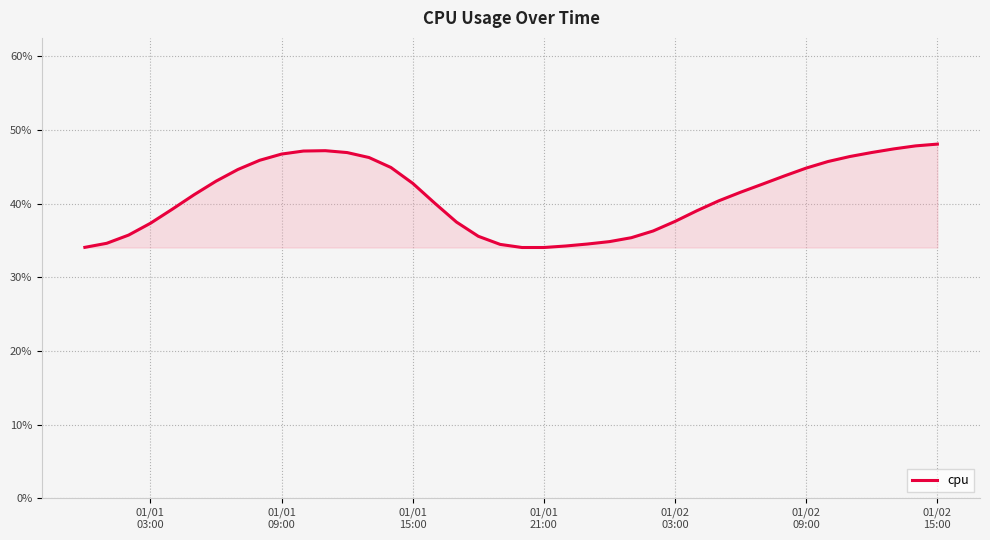

Count the values in the range 0 to 1.

40